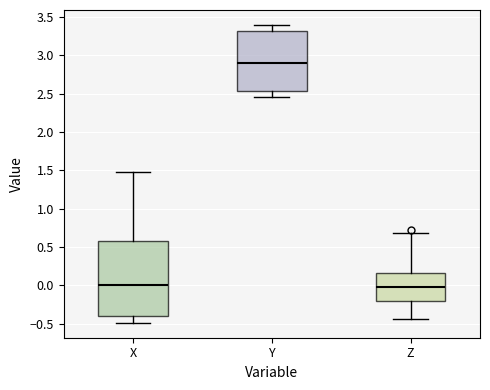

Reading left to right, read every box against the y-axis: the position of its median line, the range the box covers, and the ends of its whiskers. The values are not printed on the chart, so give them approximately, as read against the axis.

X: median 0.00, box -0.40 to 0.60, whiskers -0.50 to 1.45
Y: median 2.90, box 2.55 to 3.30, whiskers 2.45 to 3.40
Z: median 0.00, box -0.20 to 0.15, whiskers -0.45 to 0.70